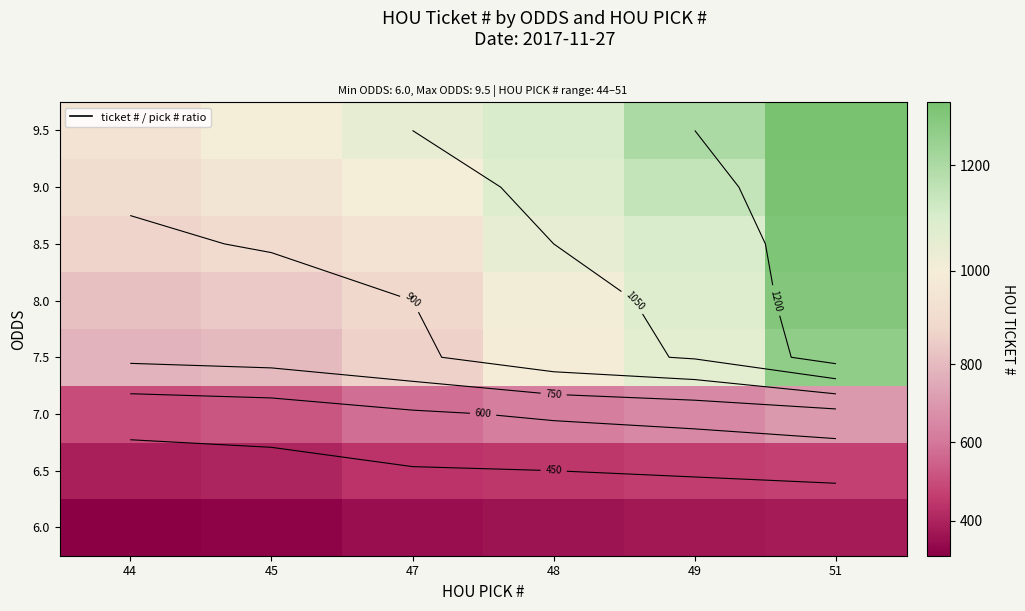

What is the minimum value for 6.0?

310